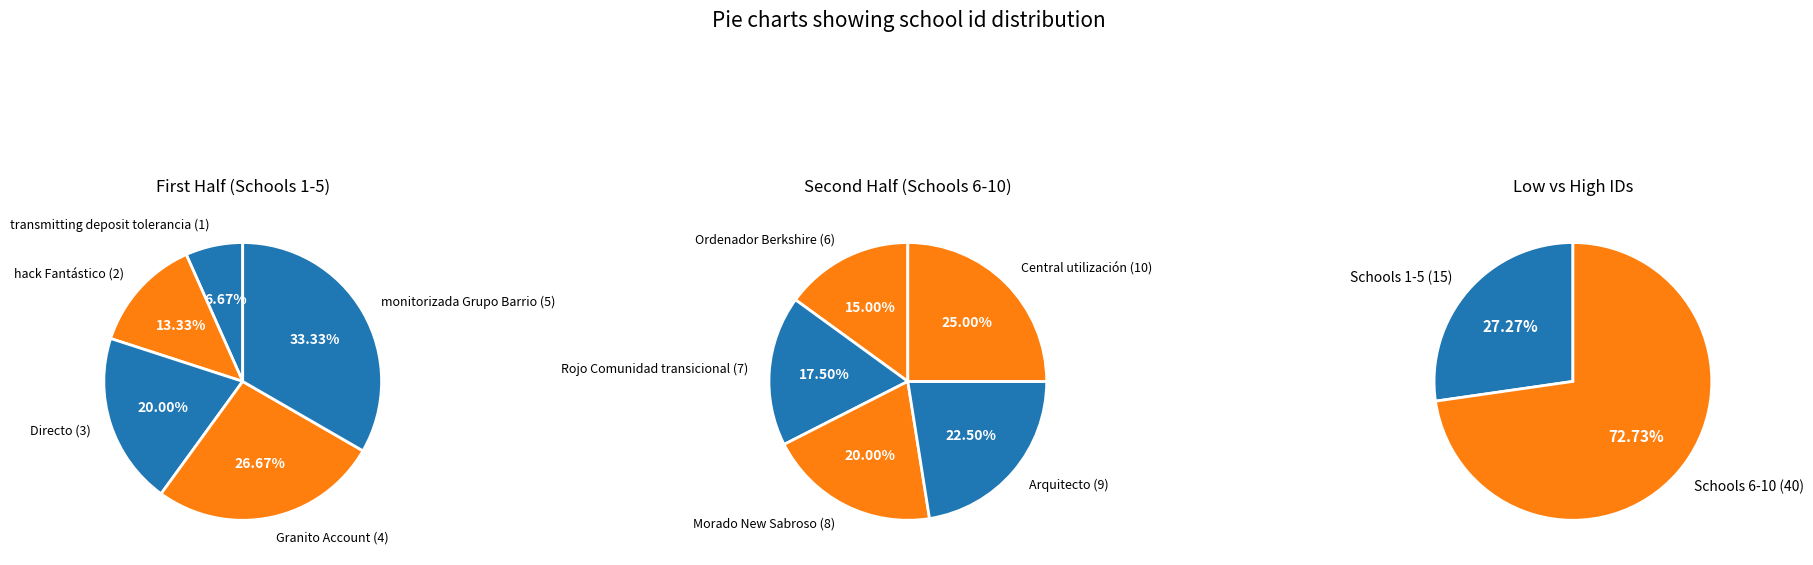

Which category has the smallest portion of the pie?

transmitting deposit tolerancia